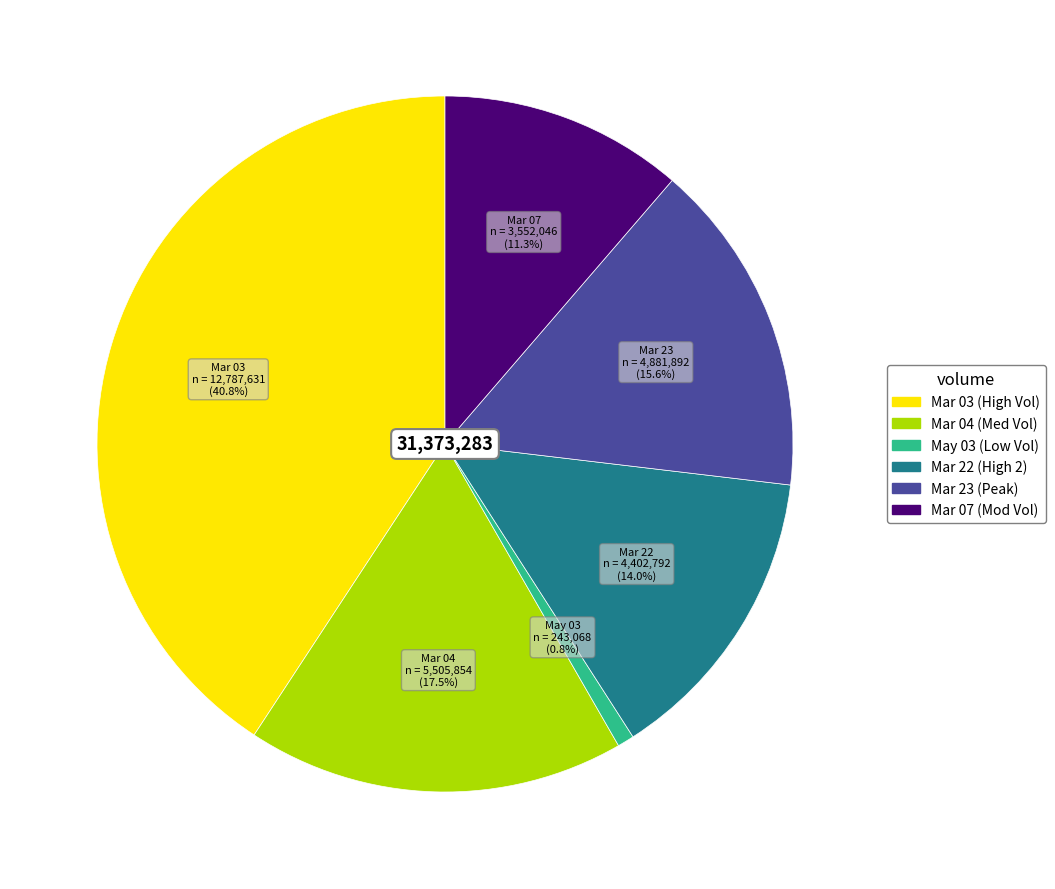

Rank the categories by value from highest to lowest.

Mar 03 (High Vol), Mar 04 (Med Vol), Mar 23 (Peak), Mar 22 (High 2), Mar 07 (Mod Vol), May 03 (Low Vol)